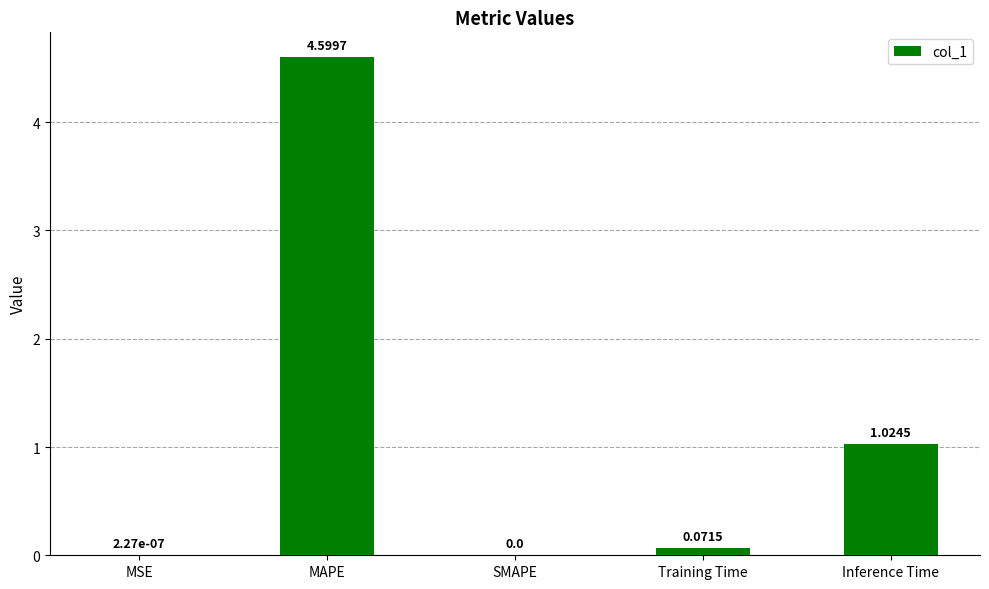

At which category does the chart reach its peak across all series?

MAPE